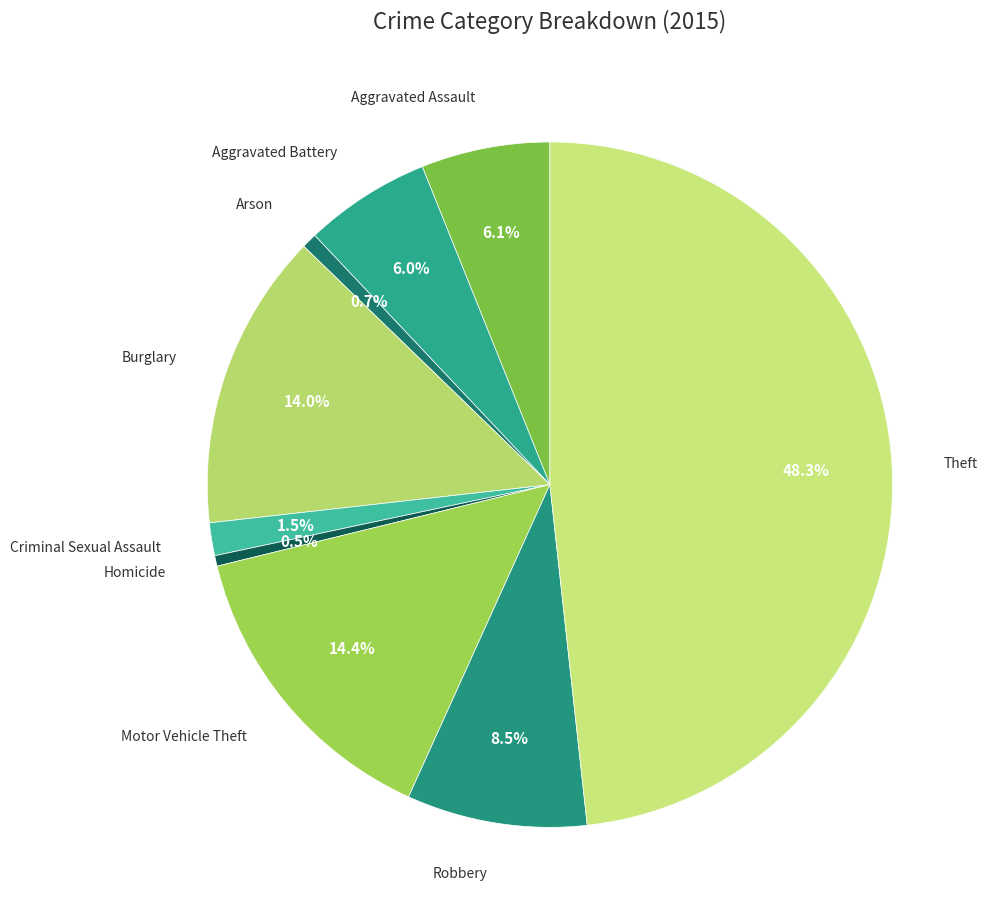

Is there any slice that represents more than half of the pie?

No